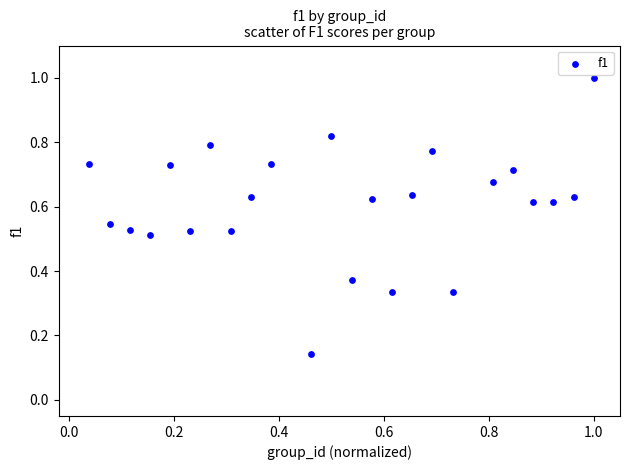

What is the range of X values (max minus min)?

1.0